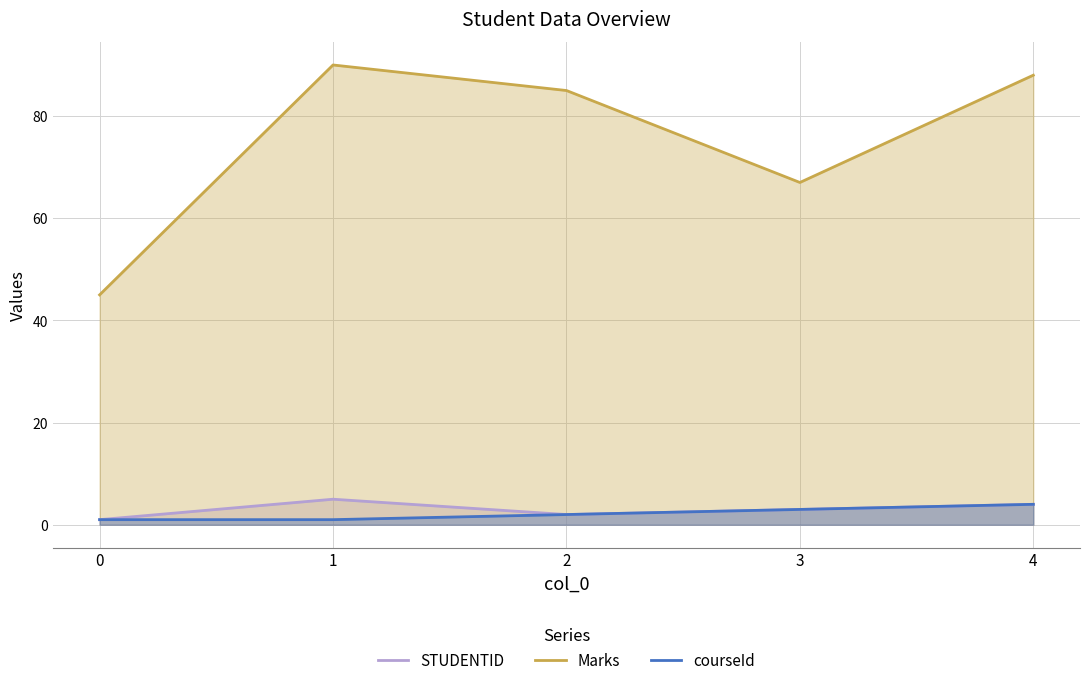

How many categories are shown in the chart?

5